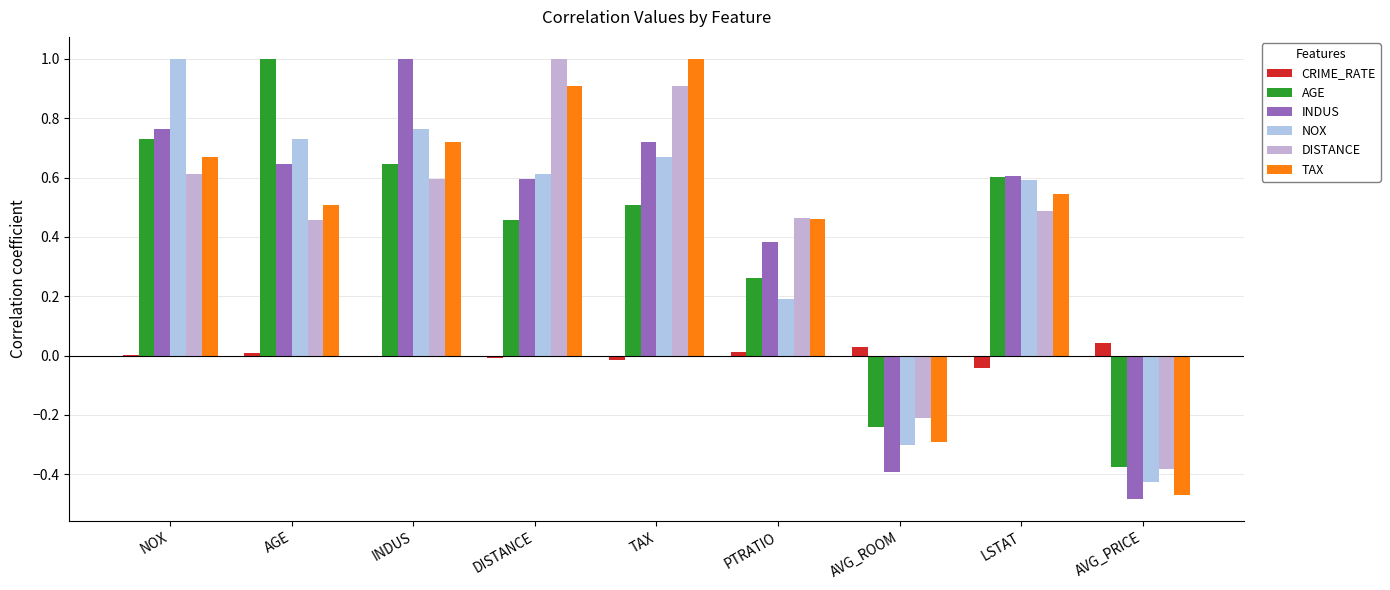

Which has a higher value, NOX or TAX?

NOX